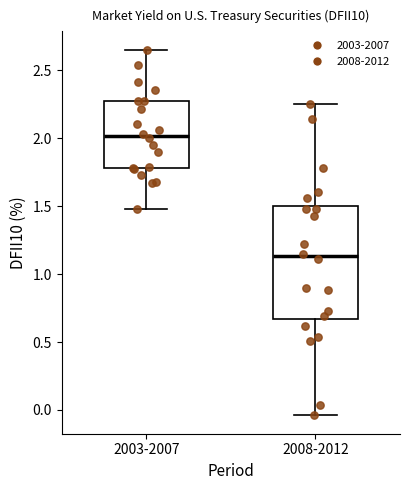

Comparing the boxes themselves (not the whiskers), which one is the tallest?

2008-2012